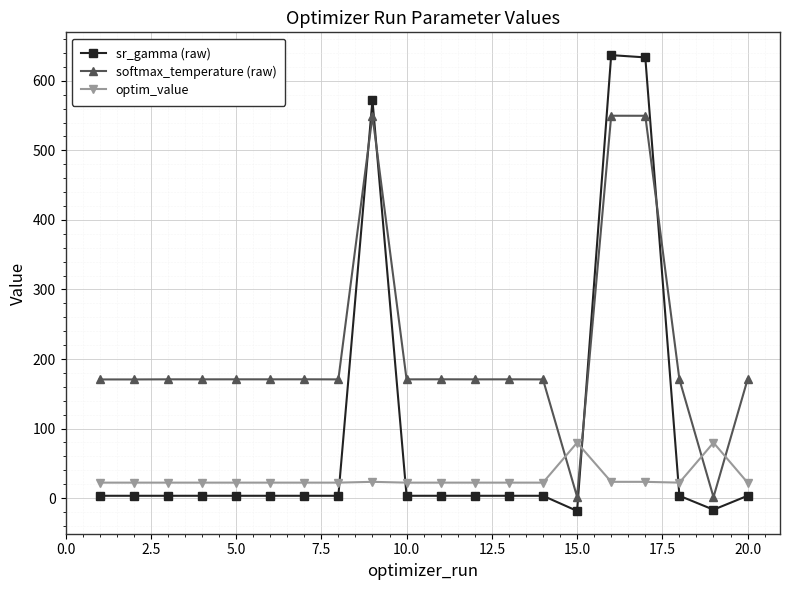

Rank the series by their average value, from lowest to highest.

optim_value, sr_gamma (raw), softmax_temperature (raw)